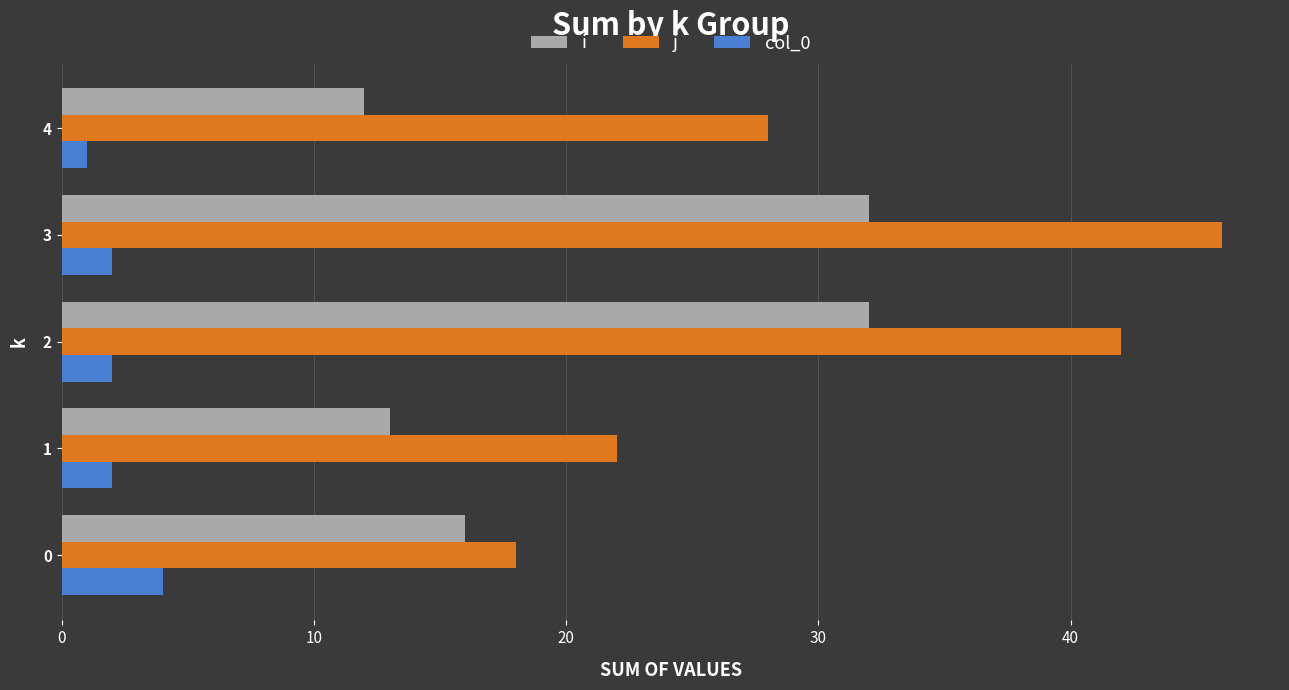

List the series in order of their peak value, highest first.

j, i, col_0